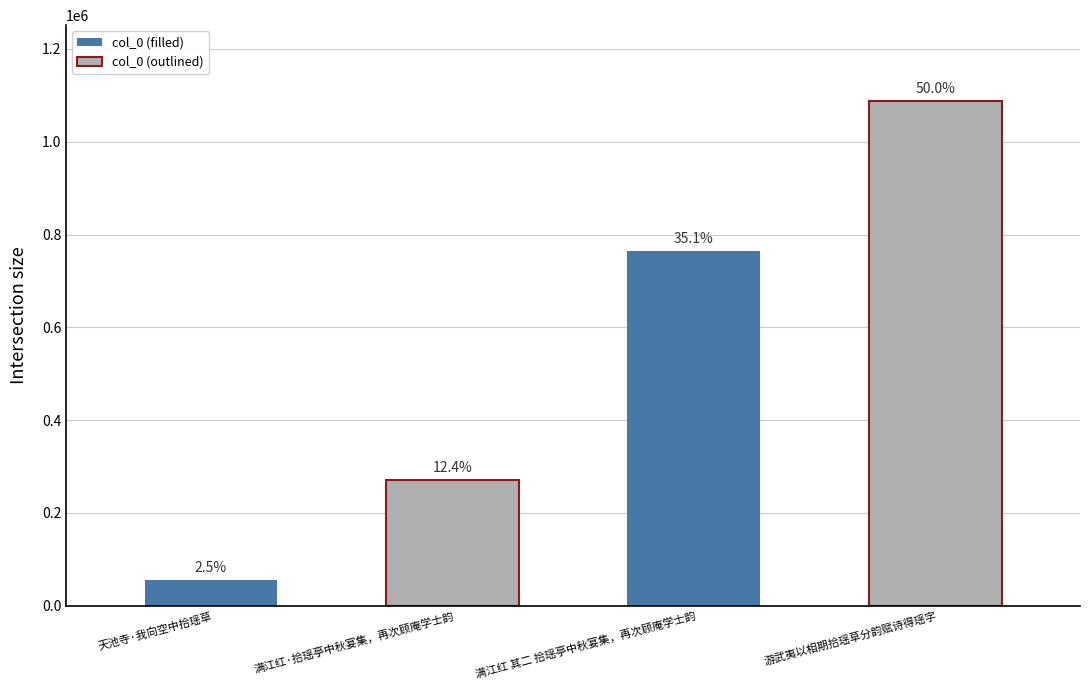

Are the bars horizontal?

No